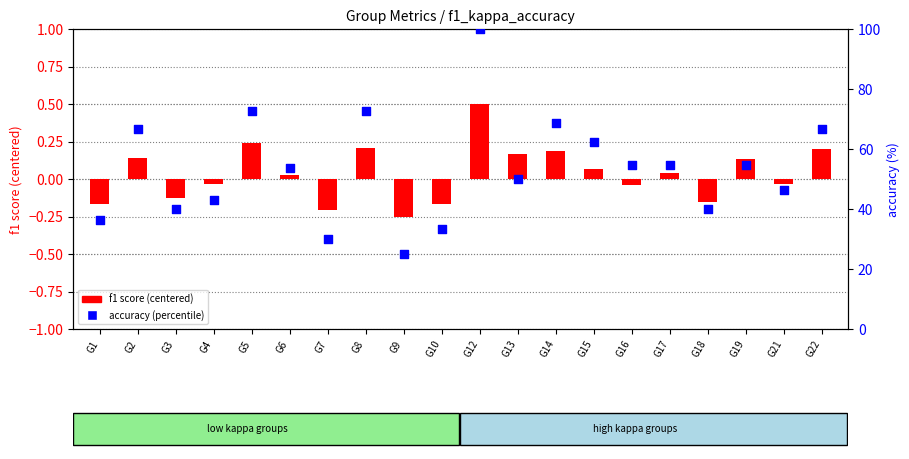

At how many categories does at least one series exceed 63?

6